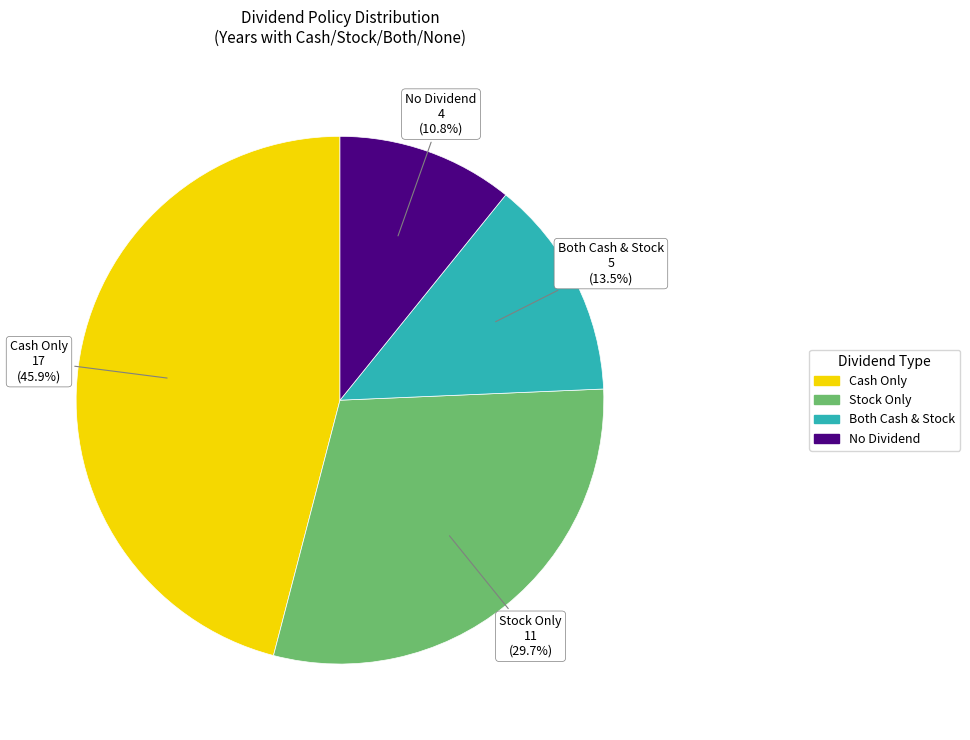

Does any single category account for the majority?

No